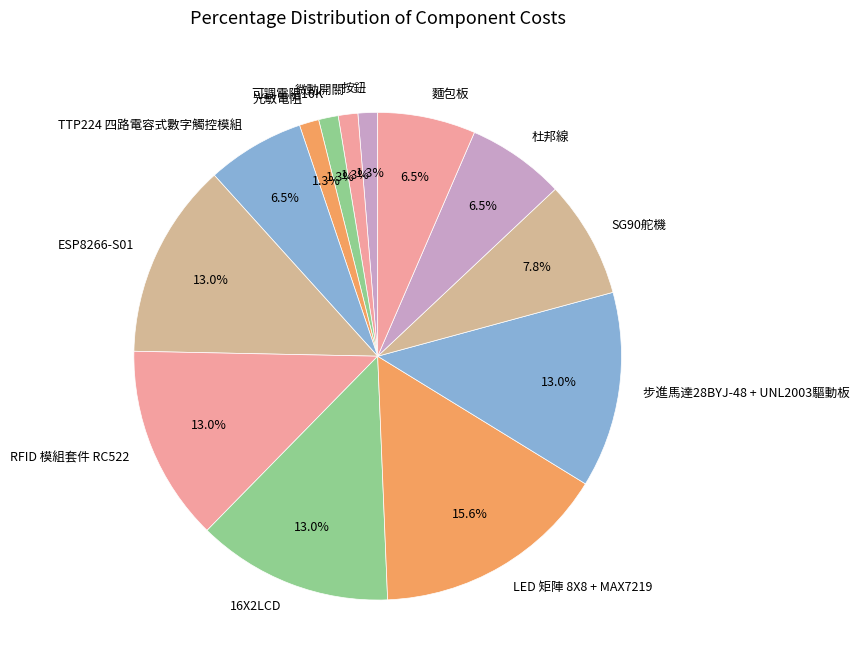

Count the number of slices in the pie.

13